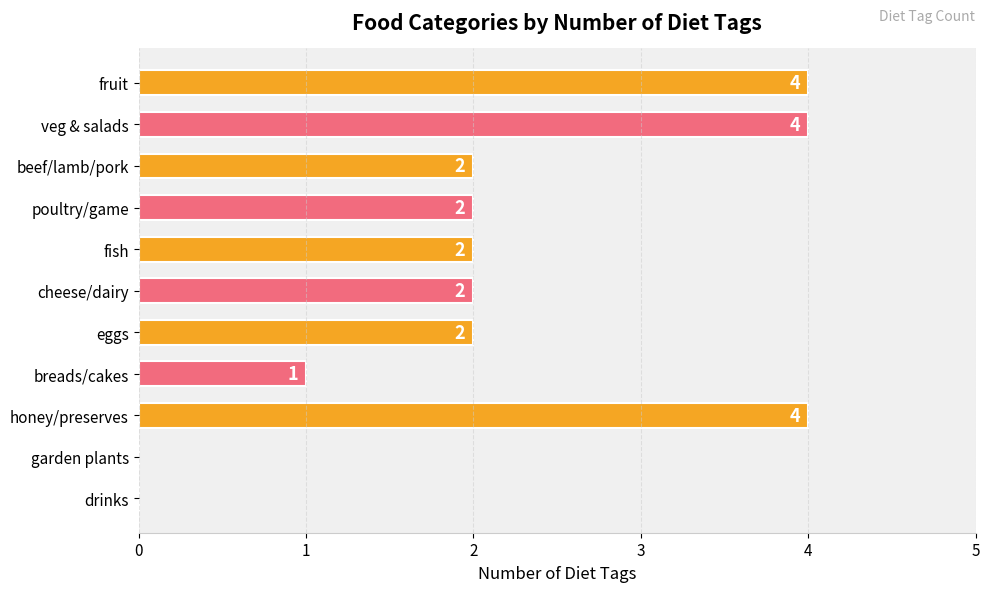

How many values are between 1 and 4?

9